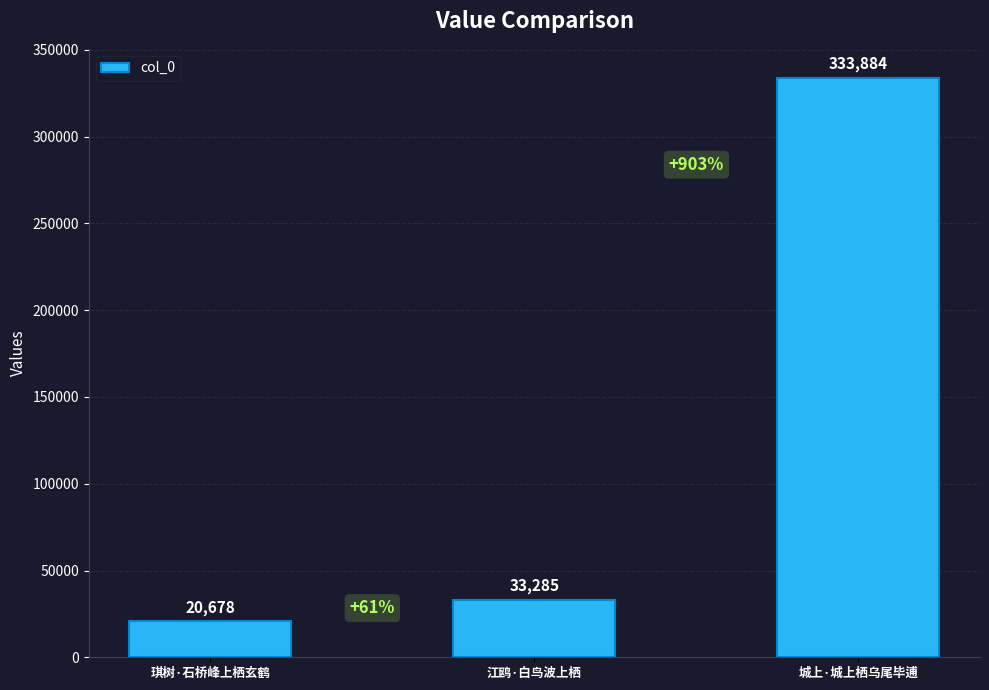

The value at 琪树·石桥峰上栖玄鹤 is 20678. True or false?

True